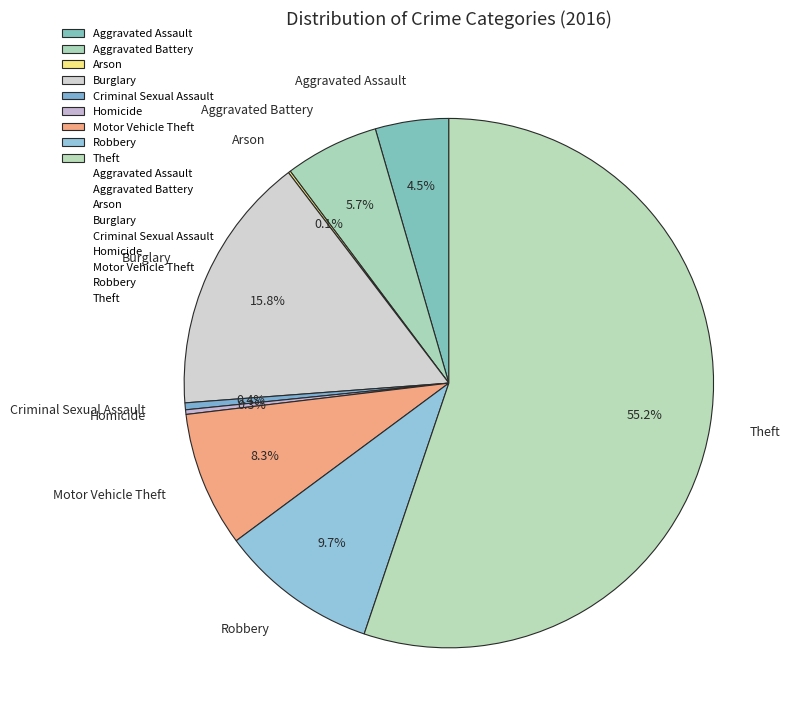

Does Homicide account for over 50% of the chart?

No